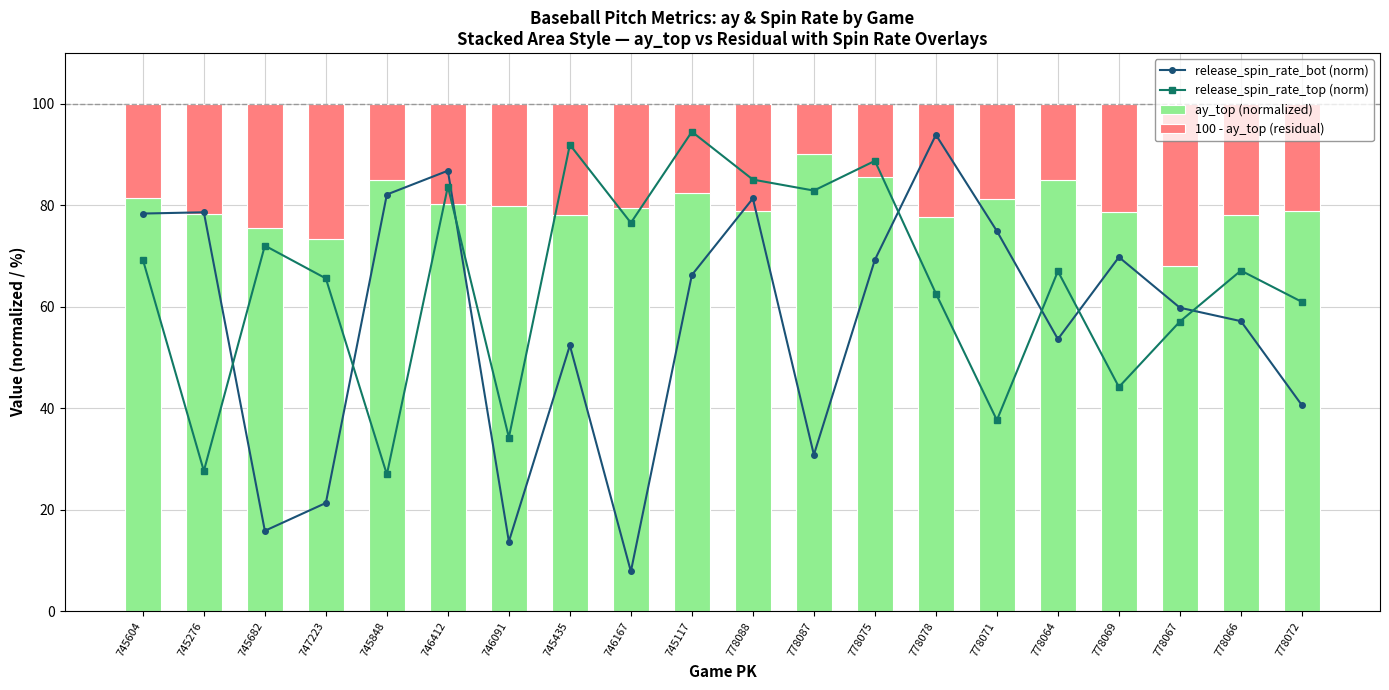

What is the label of the 14th bar from the right?

746091